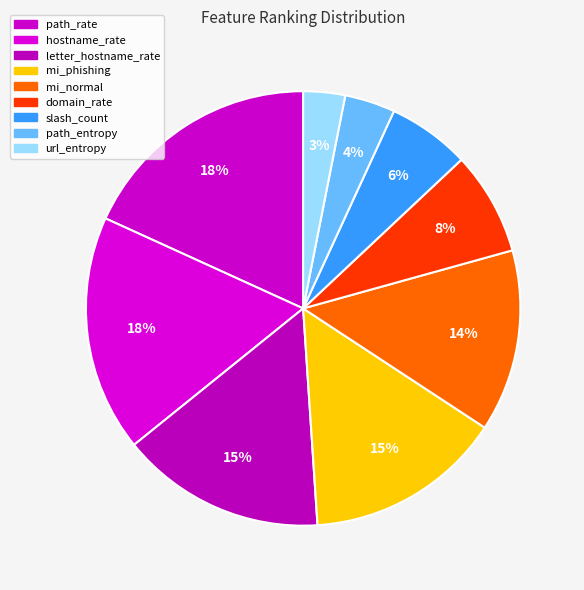

Does mi_normal represent more than half of the total?

No